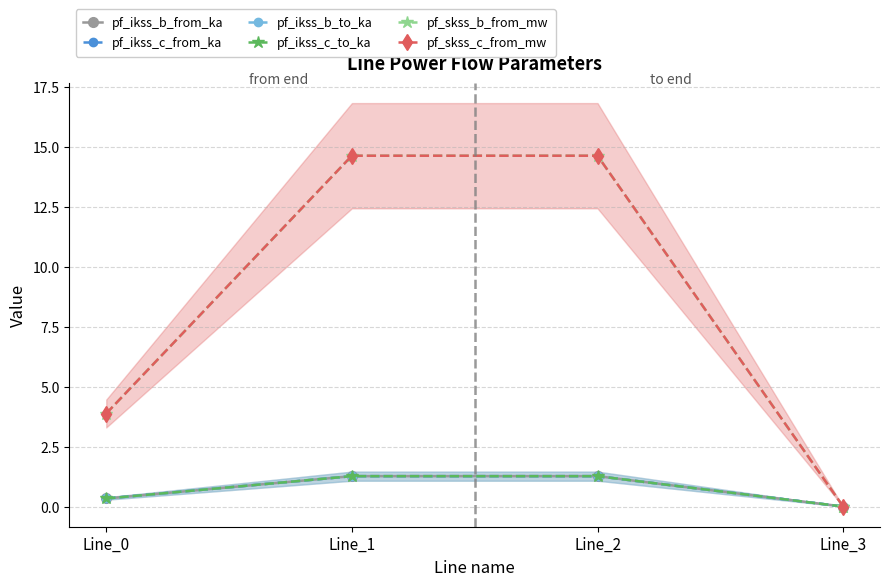

At which category is the sum across all series the highest?

Line_1